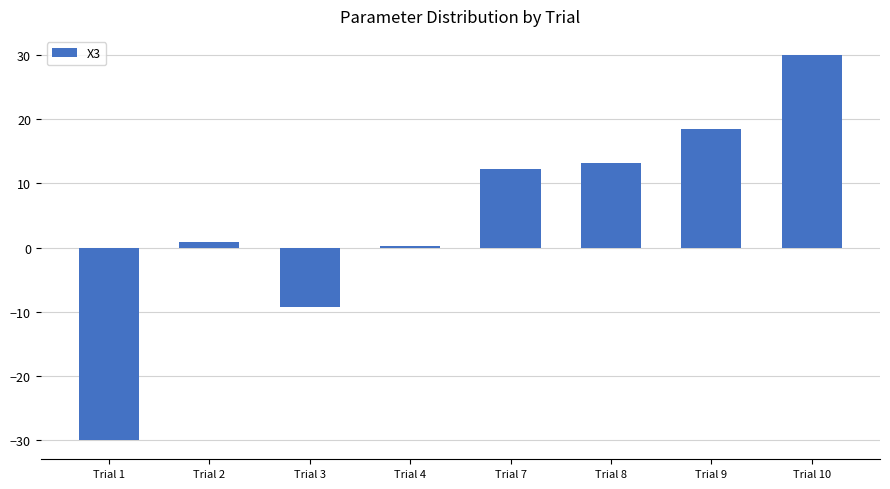

Reading left to right, transcribe all the data shown in this chart.

Trial 1=-30.0	Trial 2=0.8	Trial 3=-9.3	Trial 4=0.3	Trial 7=12.2	Trial 8=13.1	Trial 9=18.5	Trial 10=30.0